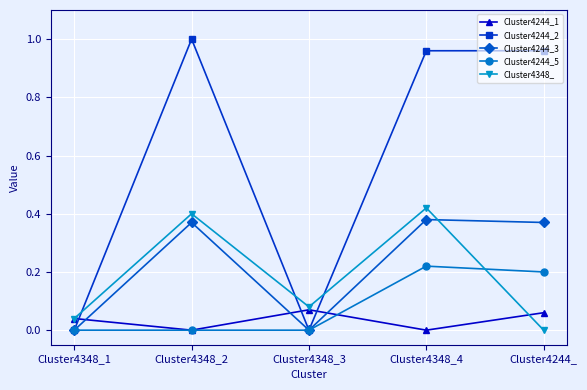

What is the label of the 2nd point from the left?

Cluster4348_2